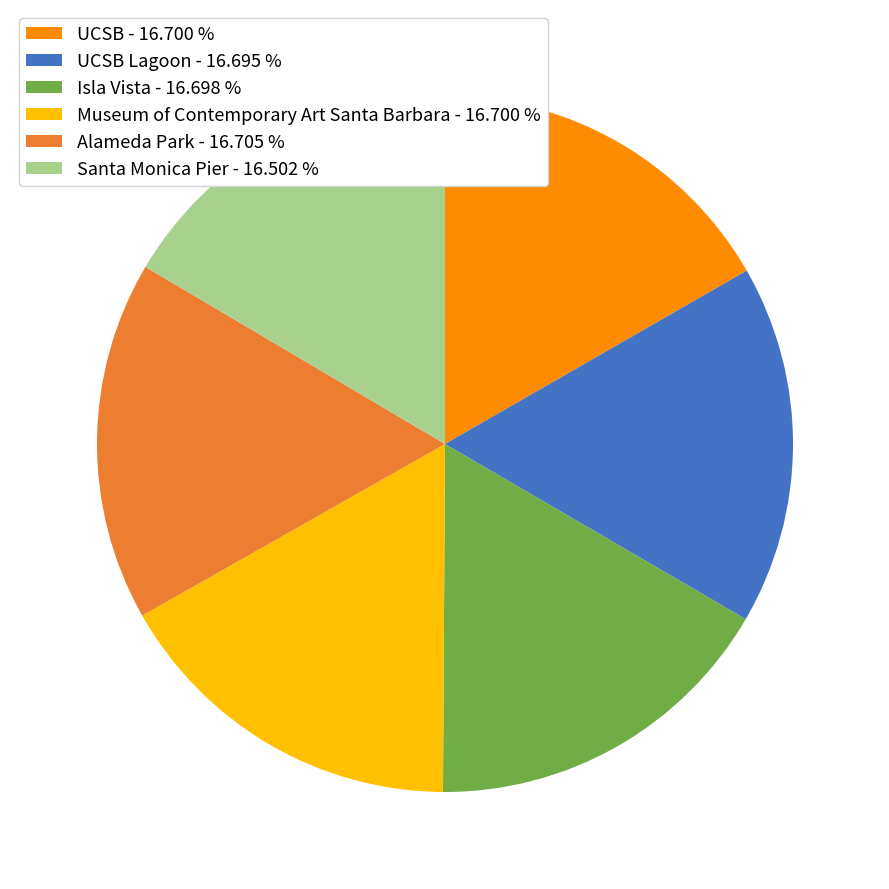

Do UCSB - 16.700 % and Santa Monica Pier - 16.502 % together represent more than half of the pie?

No